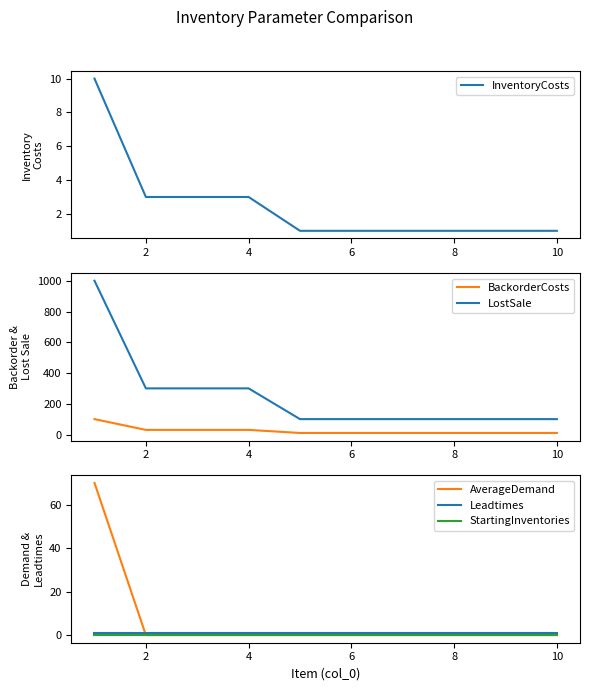

The AverageDemand series shows 44 at 10. True or false?

False